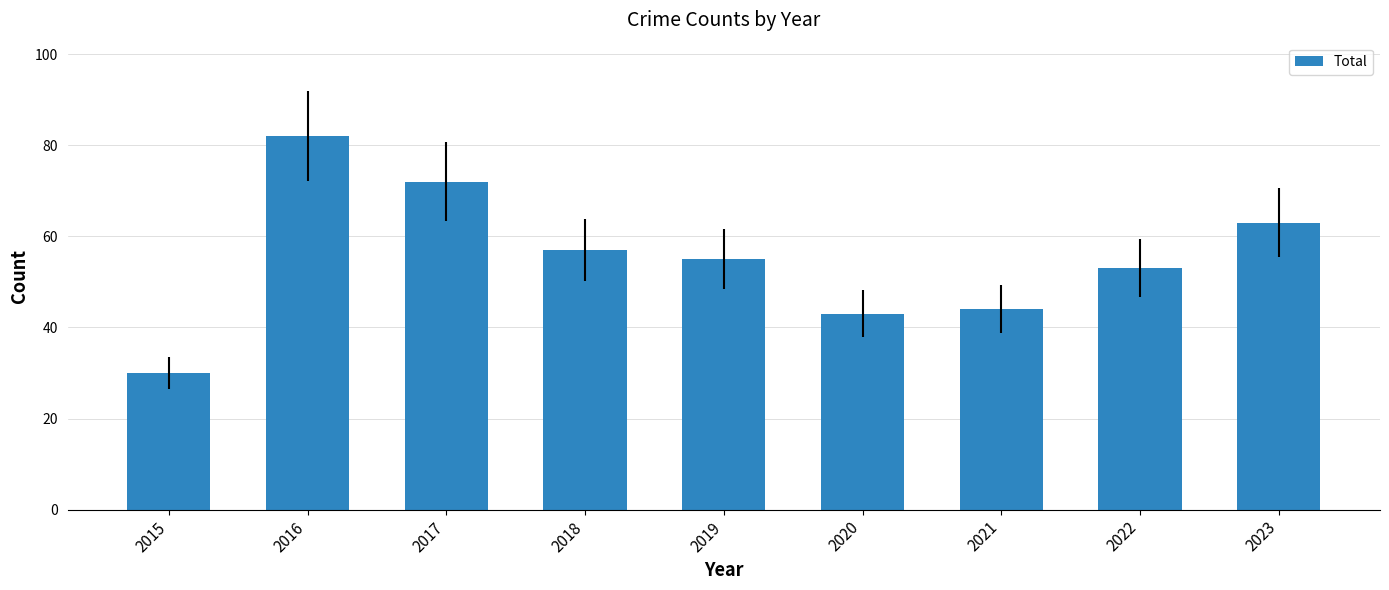

What is the sum of the values at 2018 and 2023?

120